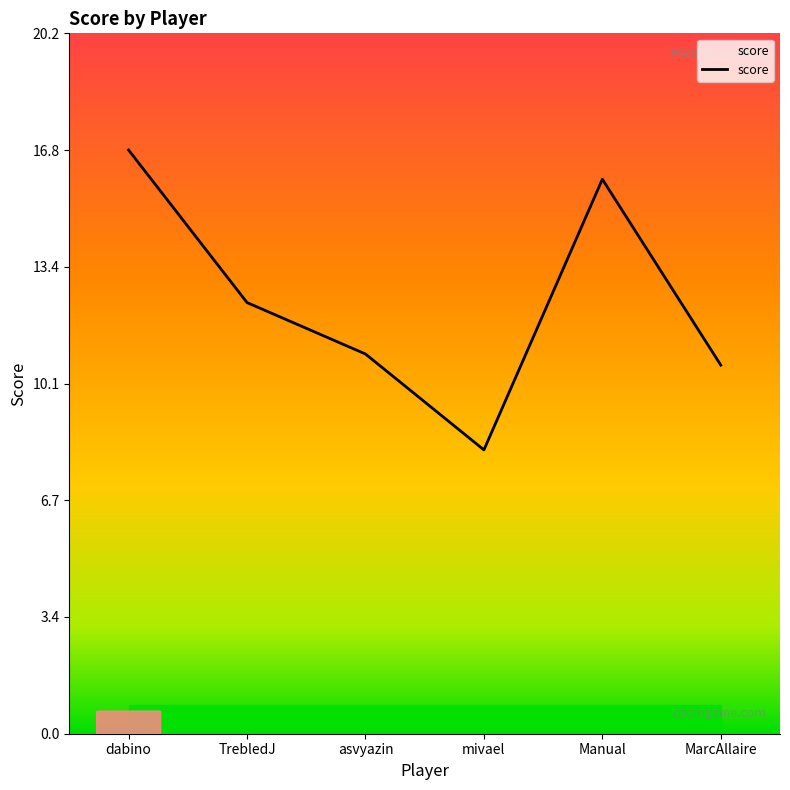

Read the value at asvyazin.

10.9